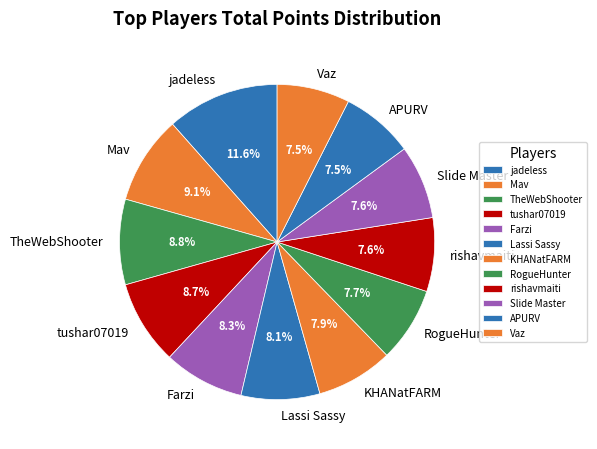

Is there any slice that represents more than half of the pie?

No